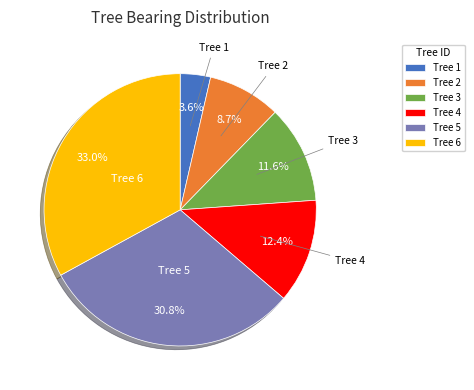

What is the largest slice in the pie chart?

Tree 6